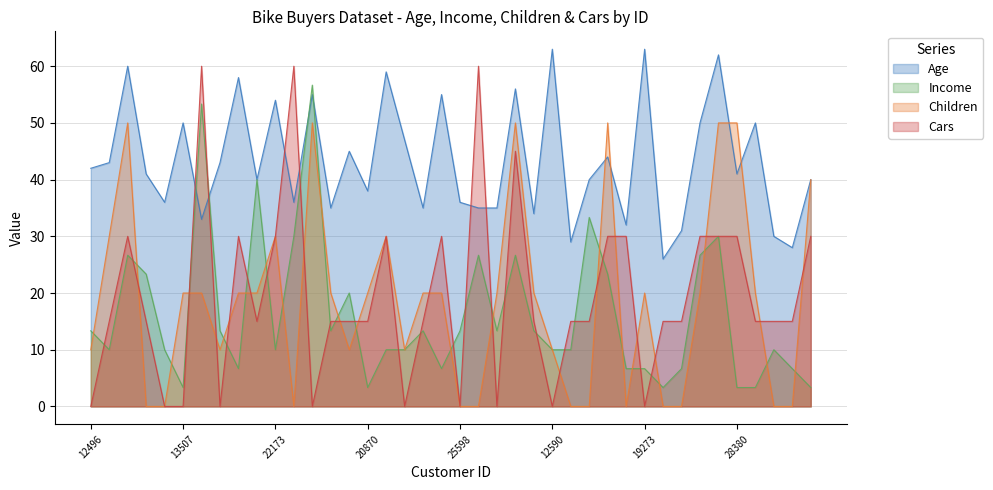

How many lines are shown in the chart?

4